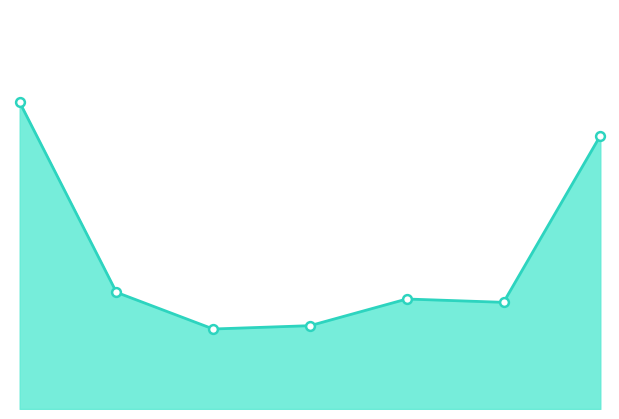

Does the chart have visible grid lines?

No